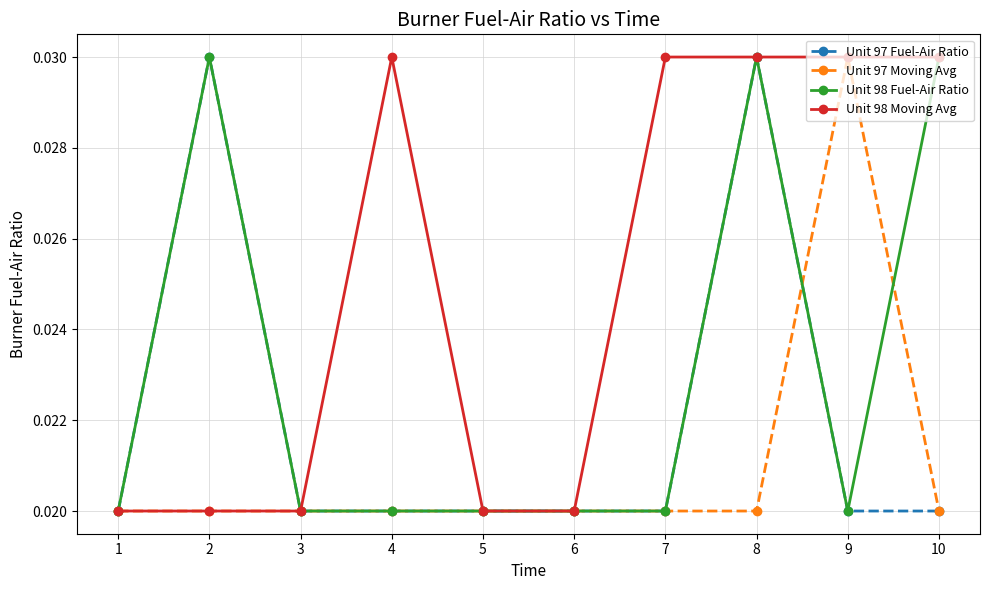

Where is the first local maximum for Unit 97 Fuel-Air Ratio?

2